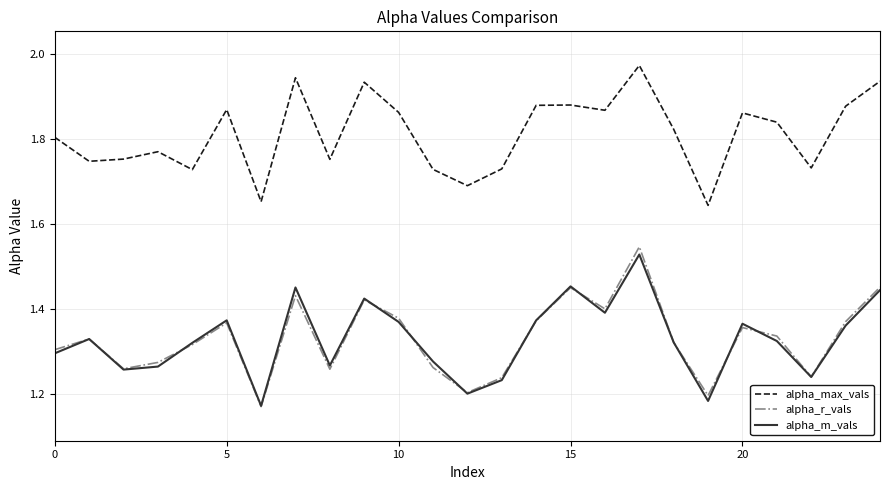

True or false: alpha_max_vals and alpha_m_vals cross at least once.

False